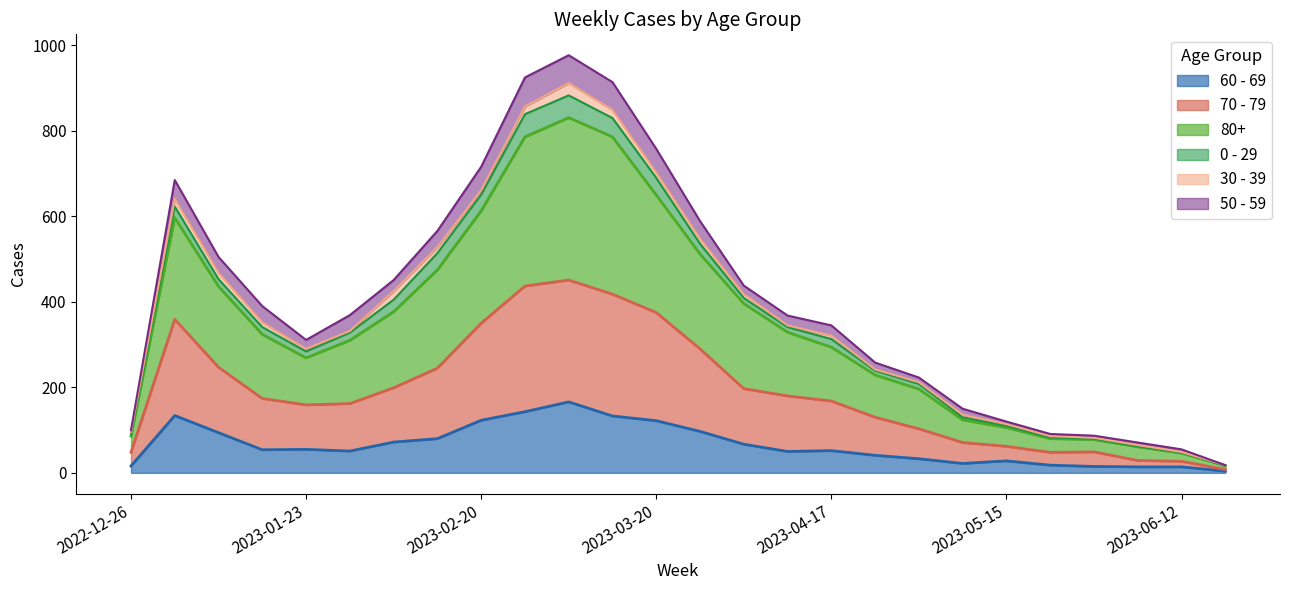

What is the label of the 12th point from the right?

2023-04-03